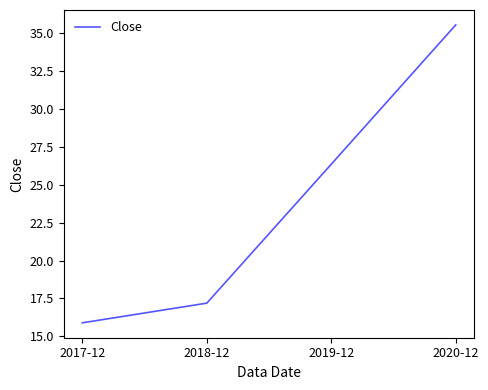

How many series are shown in this chart?

1